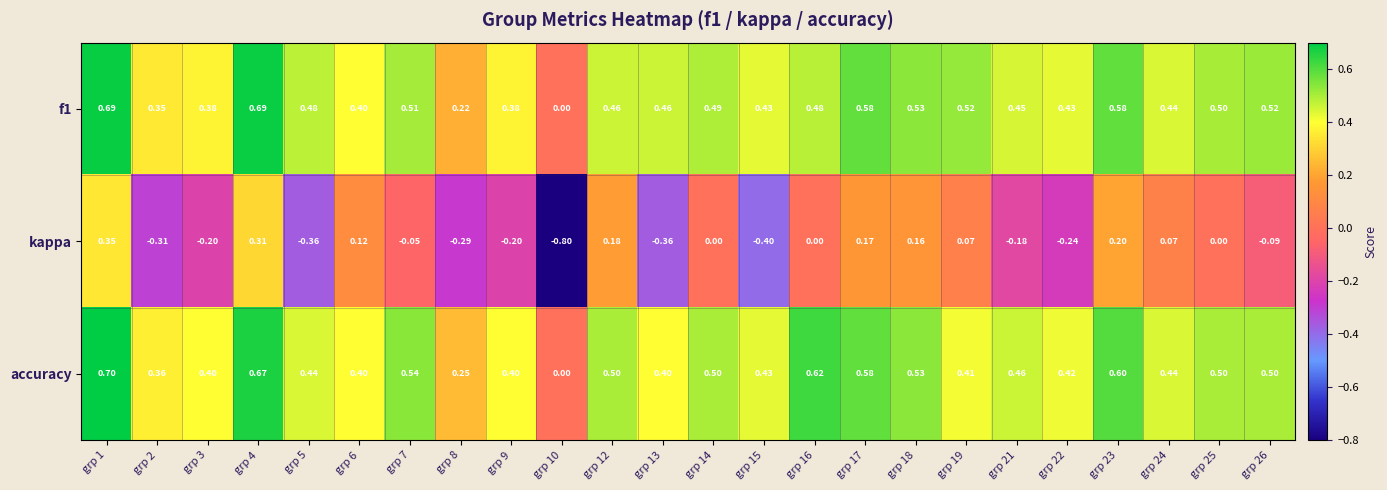

Which series has the widest spread of values?

kappa